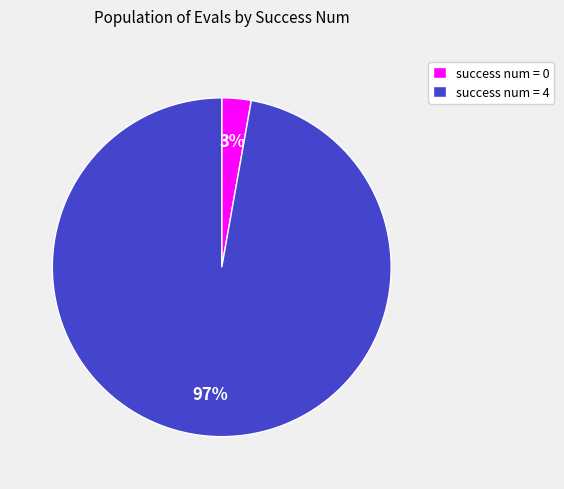

Is success num = 0 the majority of the pie?

No